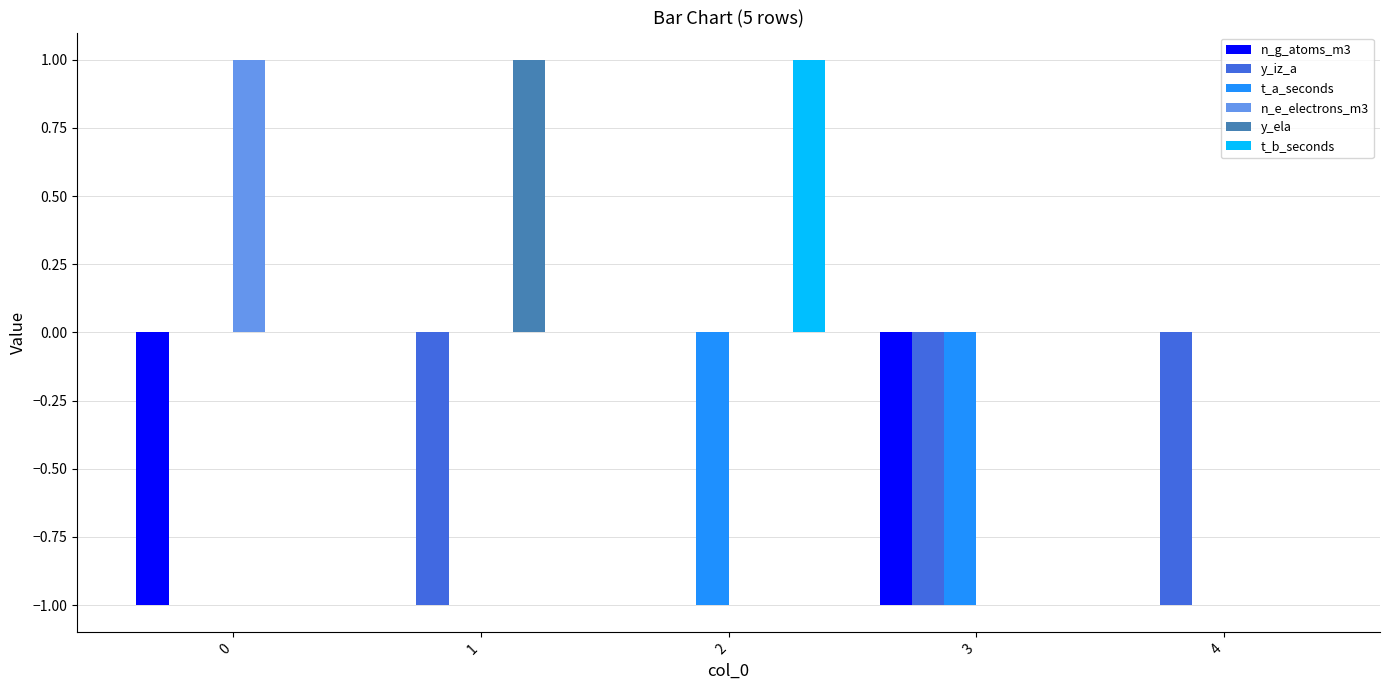

What is the sum of all y_iz_a values?

-3